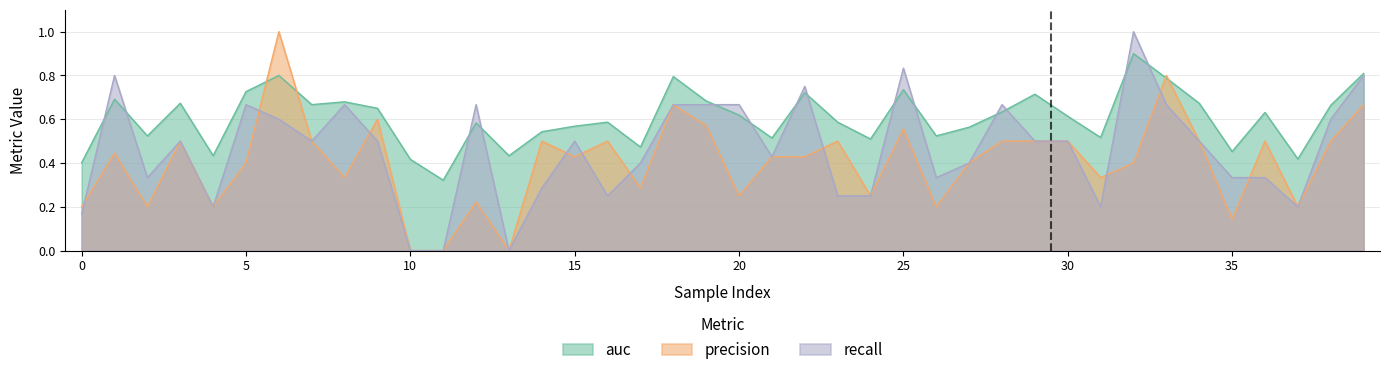

At how many categories does at least one series exceed 0?

40